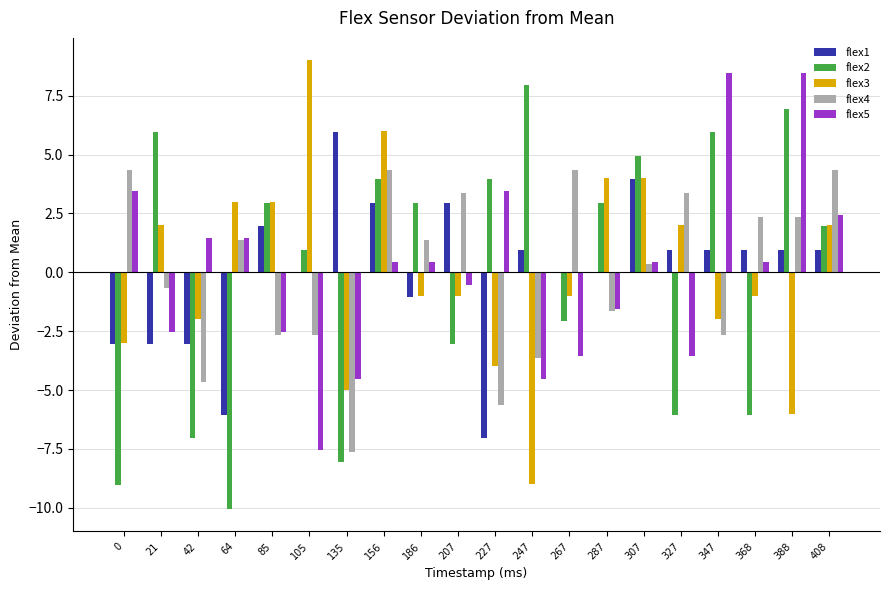

What is the approximate value of flex2 at 0?

-9.0